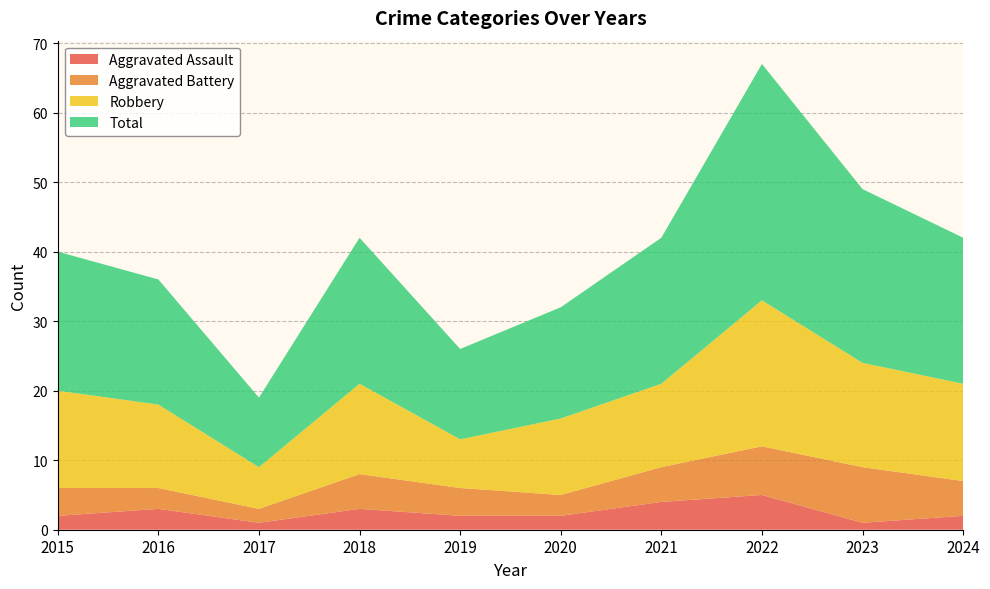

Reading left to right, extract all data points from this chart.

Aggravated Assault: 2015=2	2016=3	2017=1	2018=3	2019=2	2020=2	2021=4	2022=5	2023=1	2024=2
Aggravated Battery: 2015=4	2016=3	2017=2	2018=5	2019=4	2020=3	2021=5	2022=7	2023=8	2024=5
Robbery: 2015=14	2016=12	2017=6	2018=13	2019=7	2020=11	2021=12	2022=21	2023=15	2024=14
Total: 2015=20	2016=18	2017=10	2018=21	2019=13	2020=16	2021=21	2022=34	2023=25	2024=21